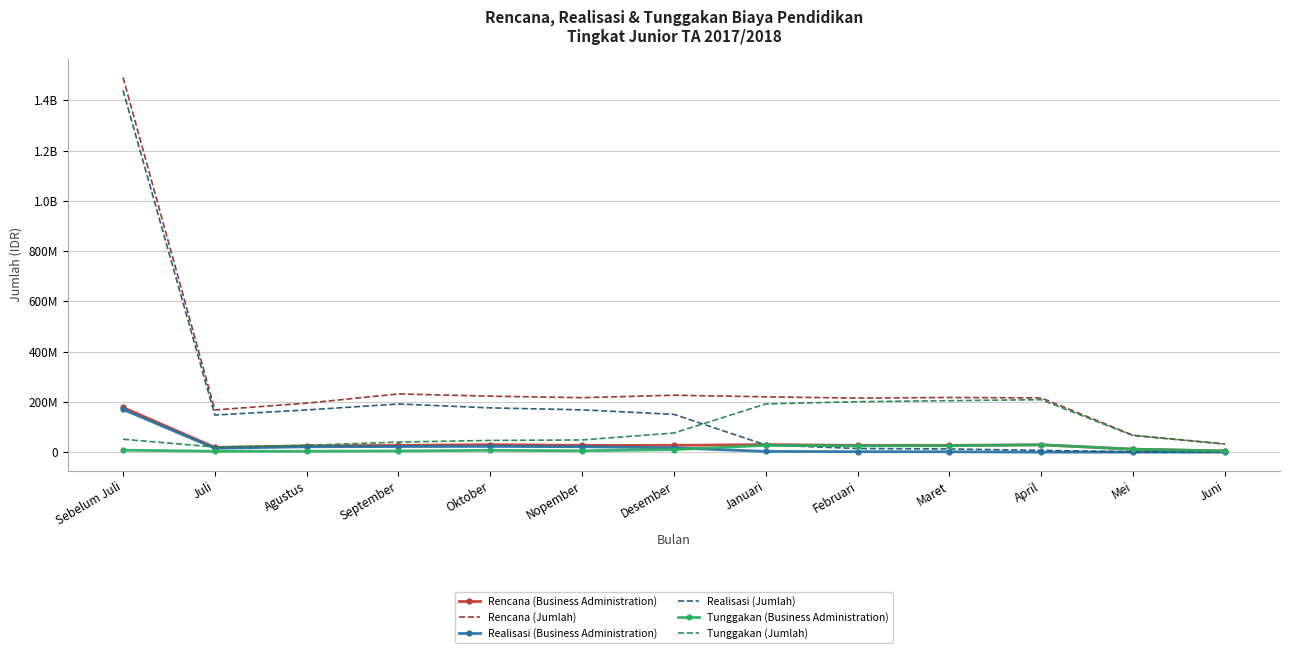

Reading right to left, what are all the values shown in this chart?

Rencana (Business Administration): 4741000	11684000	29124000	26974000	26974000	29974000	26974000	26974000	29974000	26974000	24824000	18824000	177885000
Rencana (Jumlah): 32653000	67172000	215662000	217487000	215112000	220112000	226487000	216712000	222712000	231587000	194877000	167872000	1491537500
Realisasi (Business Administration): 0	0	0	1475000	1906000	2884000	16904000	21554000	22804000	22304000	21304000	15304000	170035000
Realisasi (Jumlah): 663000	1292000	7012000	12612000	14350000	28405000	150345000	168238000	176115000	191590000	167850000	147495000	1440187500
Tunggakan (Business Administration): 4741000	11684000	29124000	25499000	25068000	27090000	10070000	5420000	7170000	4670000	3520000	3520000	7850000
Tunggakan (Jumlah): 31990000	65880000	208650000	204875000	200762000	191707000	76142000	48474000	46597000	39997000	27027000	20377000	51350000